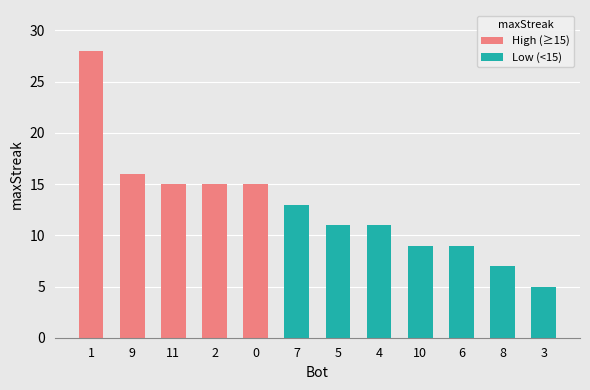

How many bars are there in total?

12